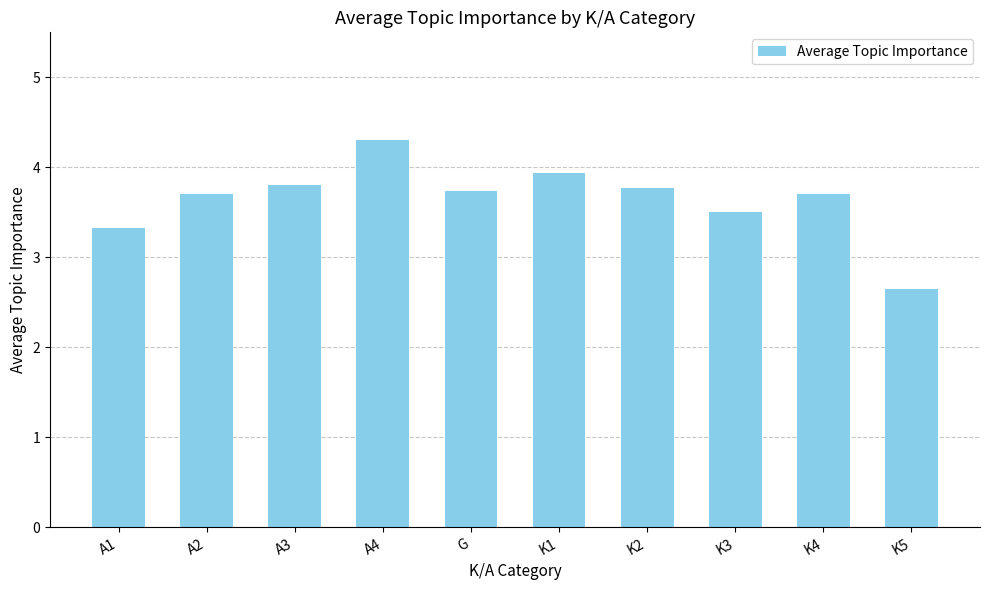

What is the difference between the maximum and second lowest values?

1.0